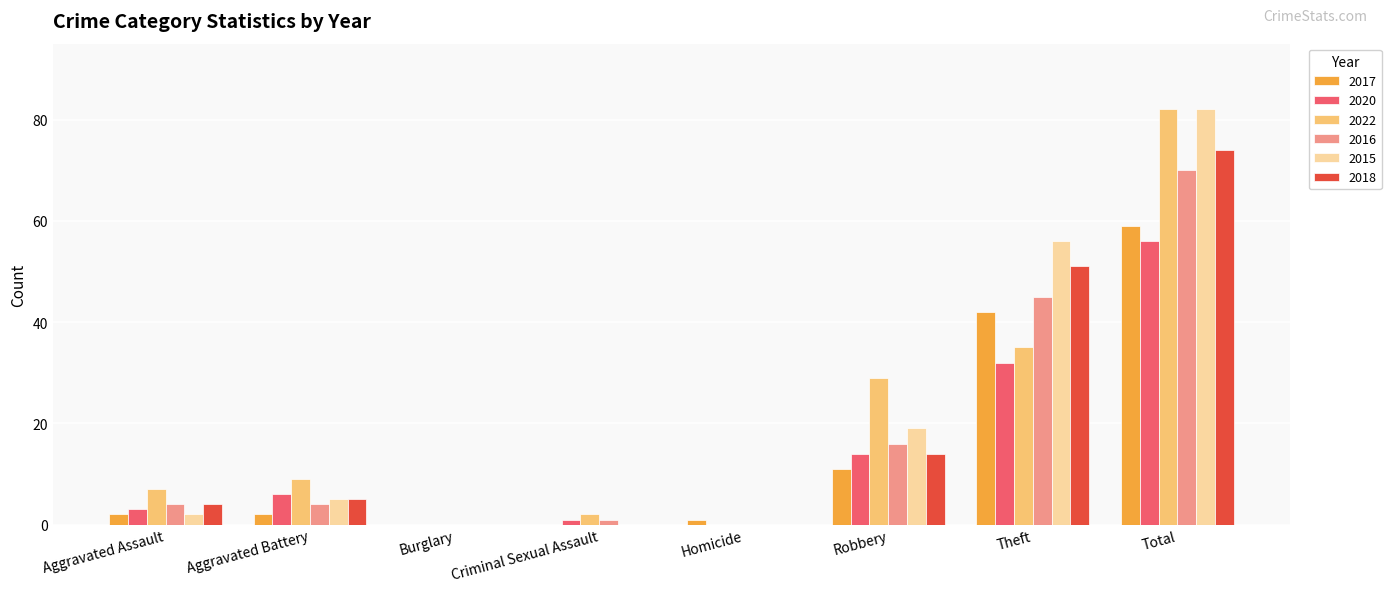

At which category is the sum across all series the highest?

Total